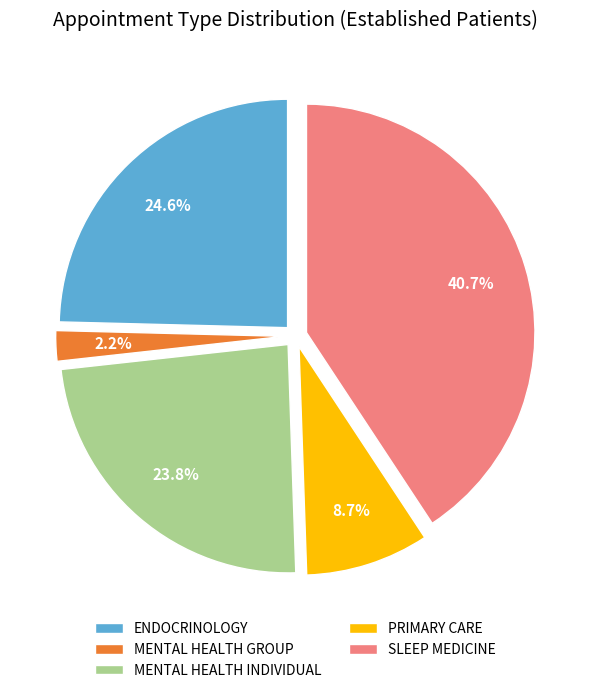

Does MENTAL HEALTH INDIVIDUAL represent more than half of the total?

No